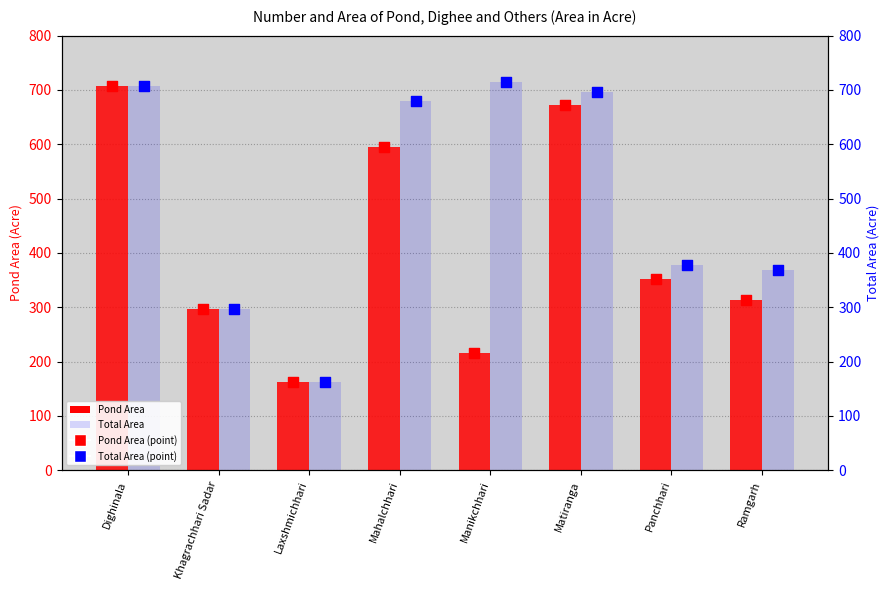

Is the value of Total Area at Laxshmichhari greater than the value of Total Area (marker) at Khagrachhari Sadar?

No